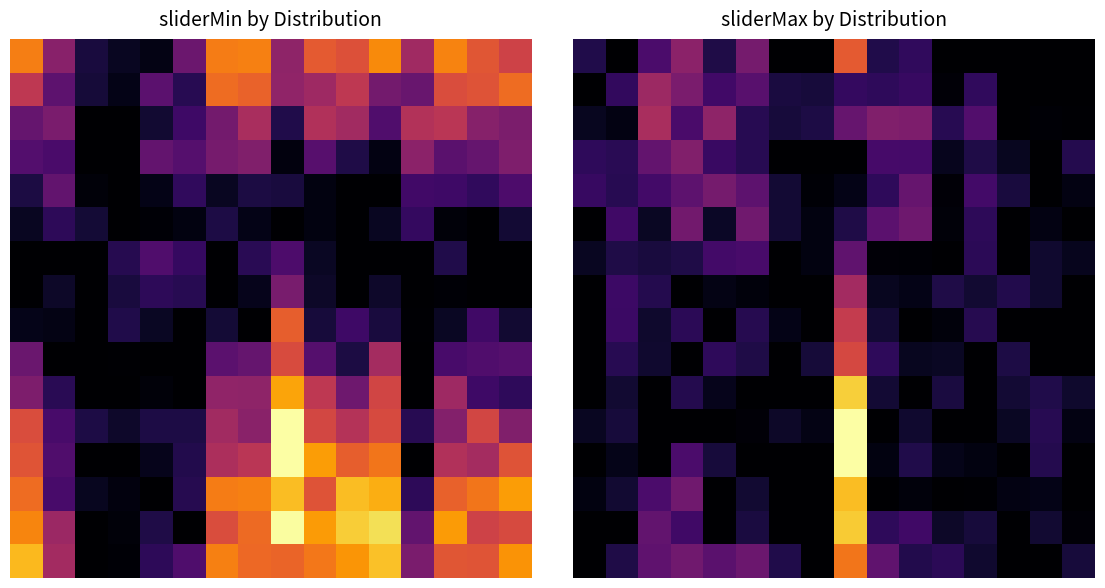

Count the number of data series in this chart.

16